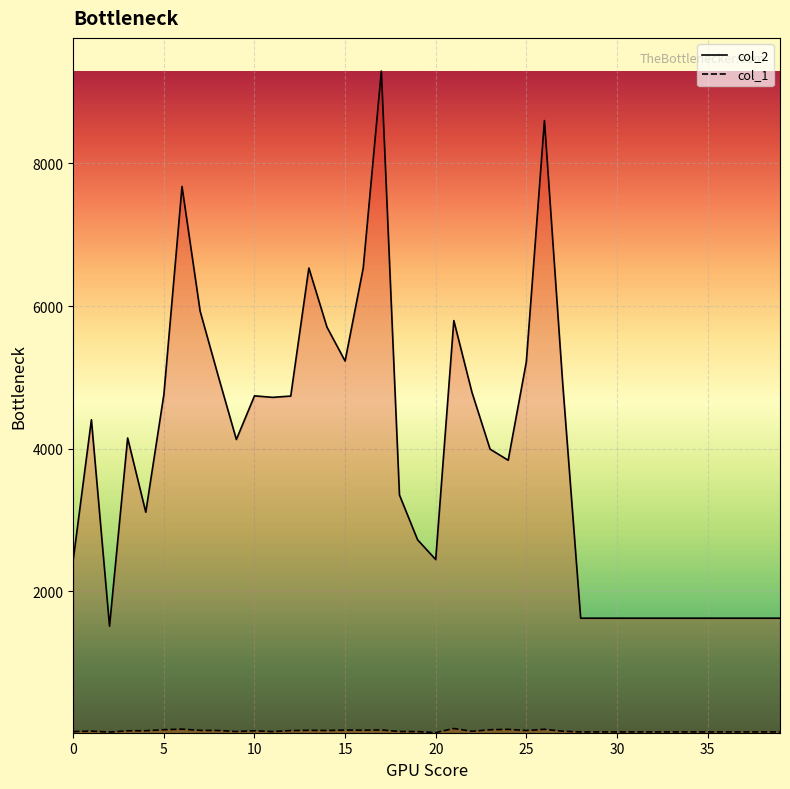

What is the smallest value displayed?

20